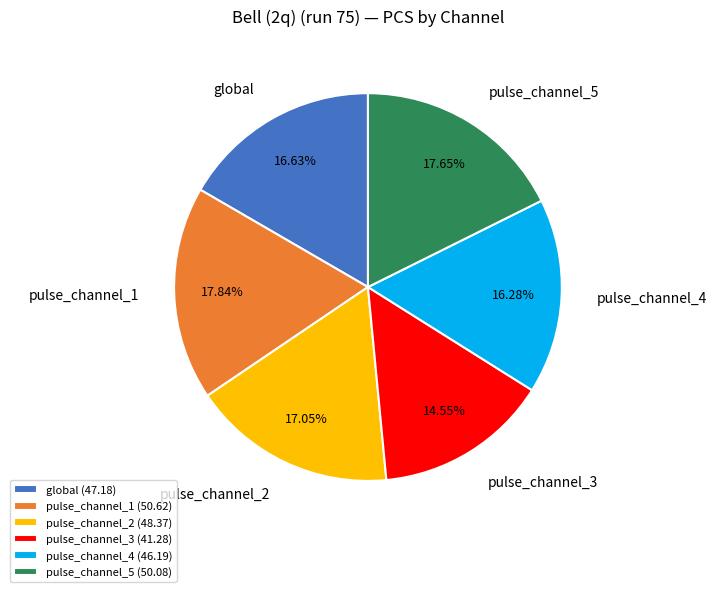

What is the total percentage of pulse_channel_5 and pulse_channel_1?

35.5%